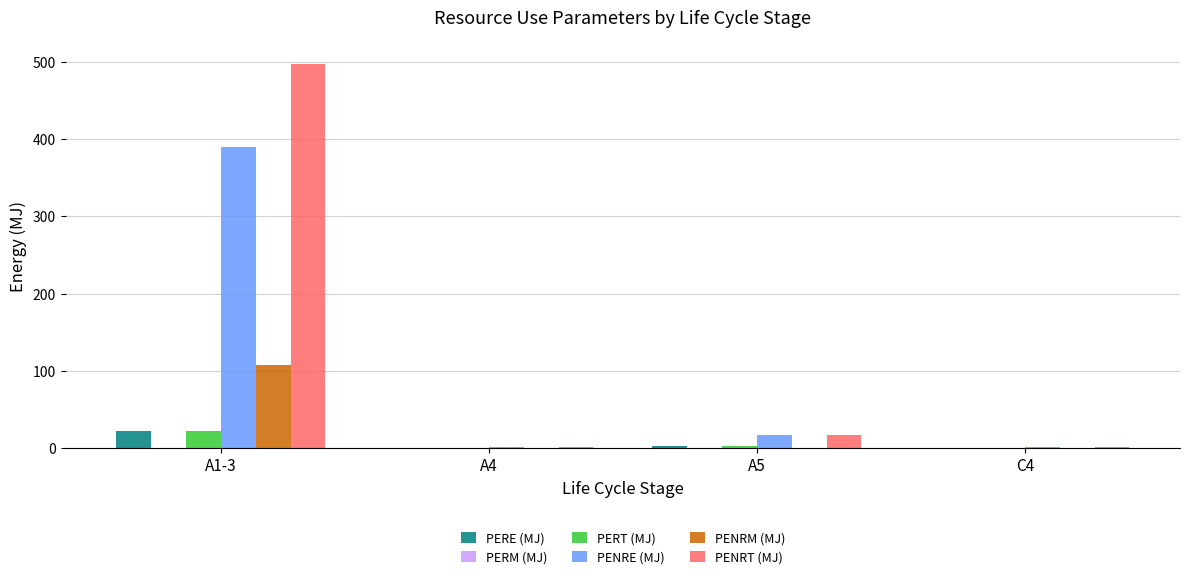

Are the bars horizontal?

No